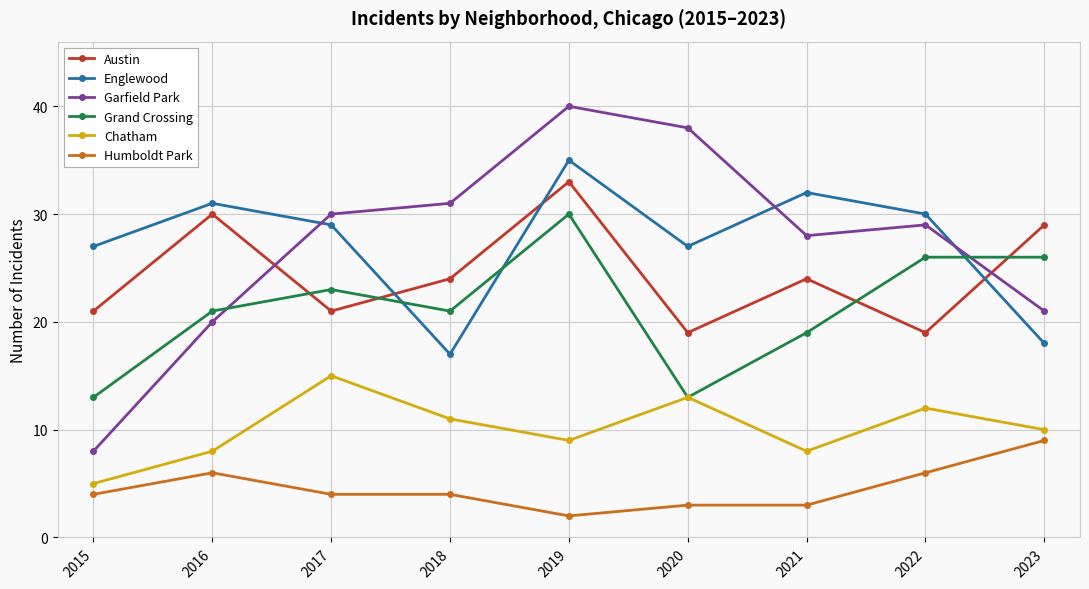

What are all the series names shown in the legend?

Austin, Englewood, Garfield Park, Grand Crossing, Chatham, Humboldt Park